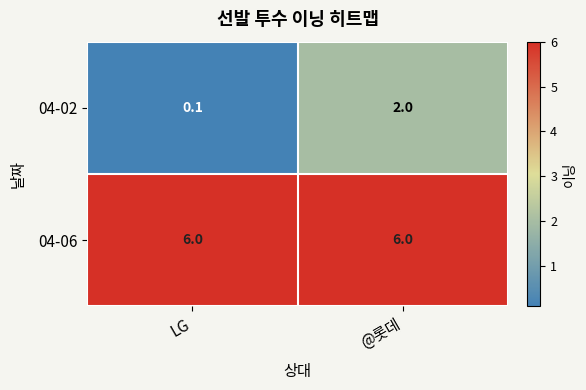

Is it true that 04-06 equals 6.0 at @롯데?

True